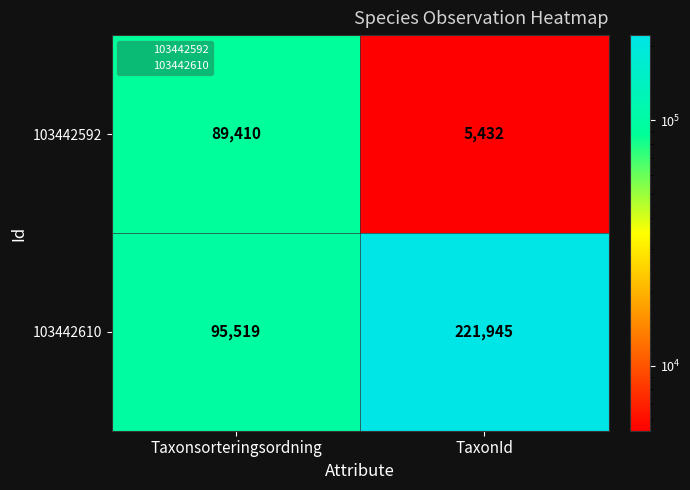

At which label is 103442610 closest to 158732?

Taxonsorteringsordning